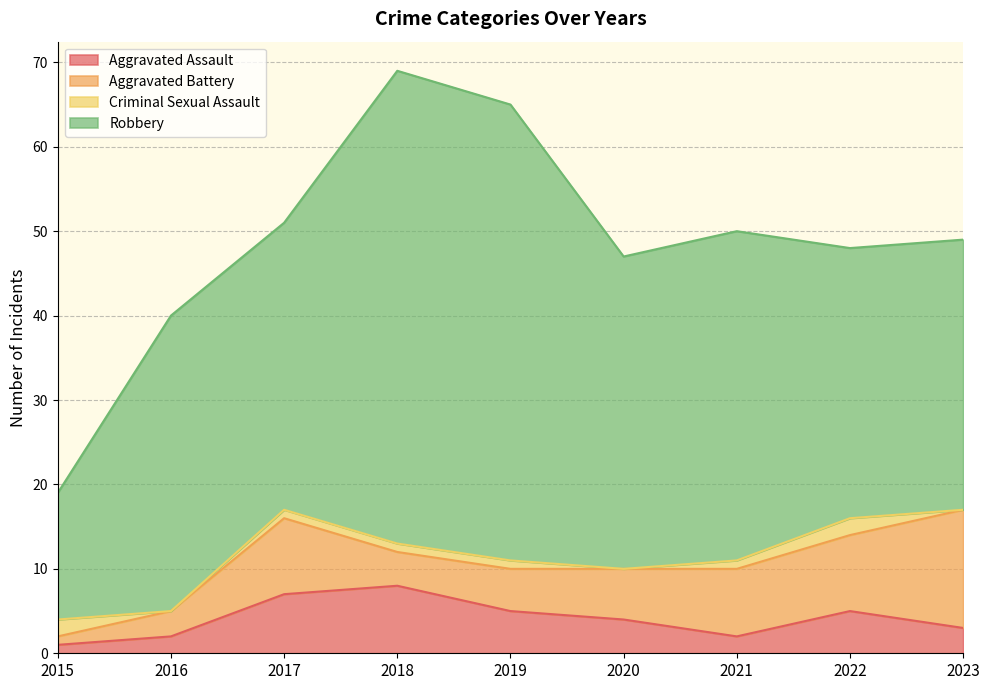

How many values in the Aggravated Assault series are below 4?

4